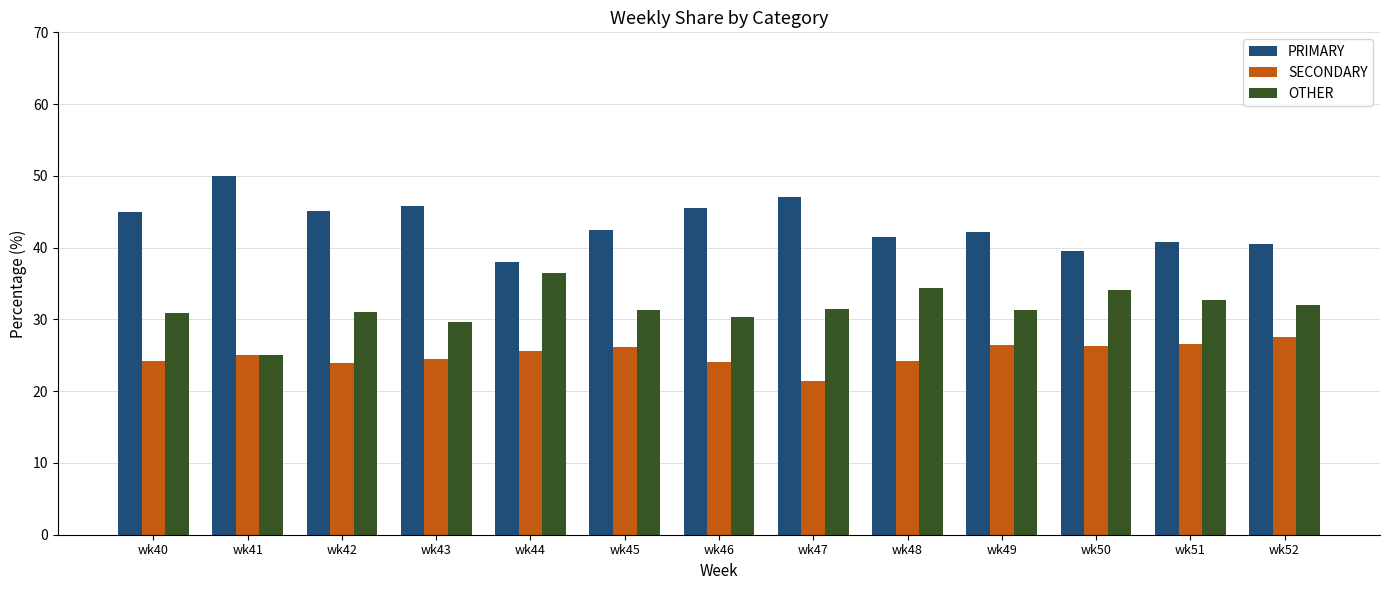

The value of SECONDARY at wk49 is 26.4. True or false?

True